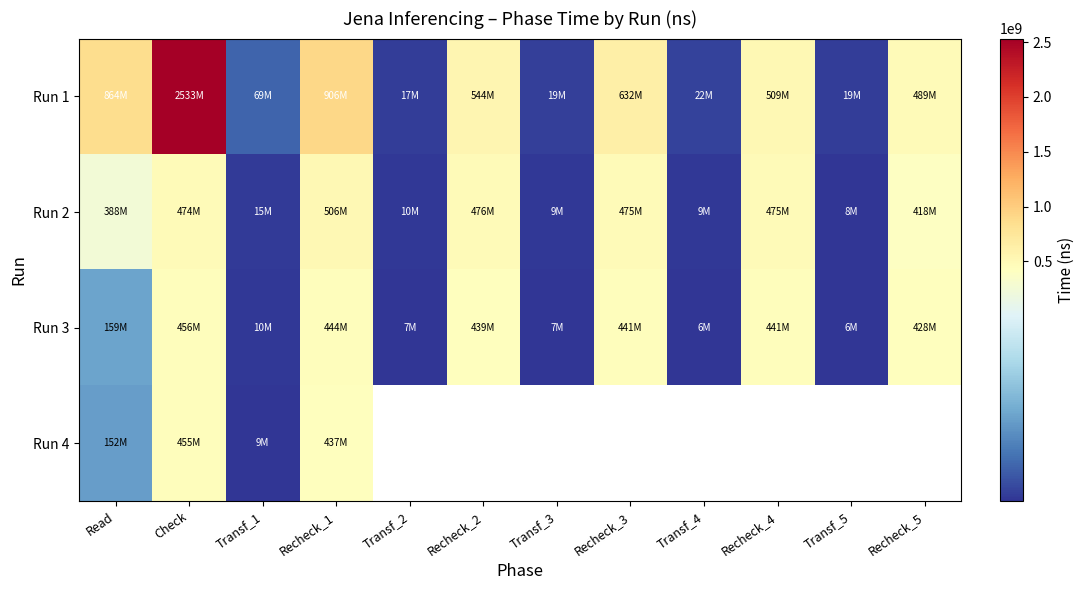

Which series changed the most between Check and Transf_2?

Run 1